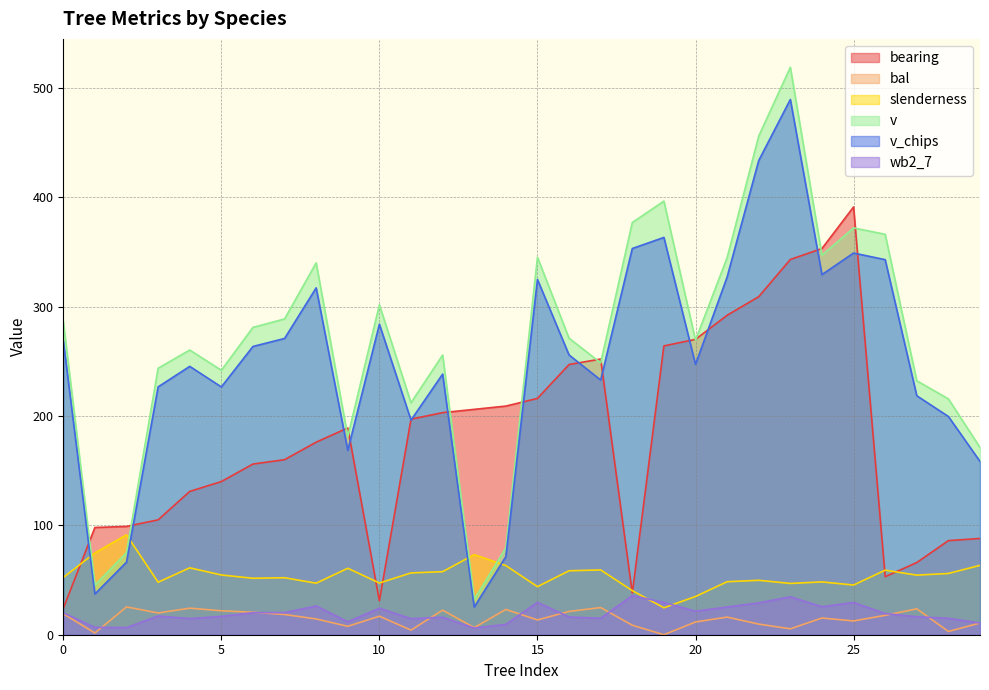

Which series has the largest total across all categories?

v